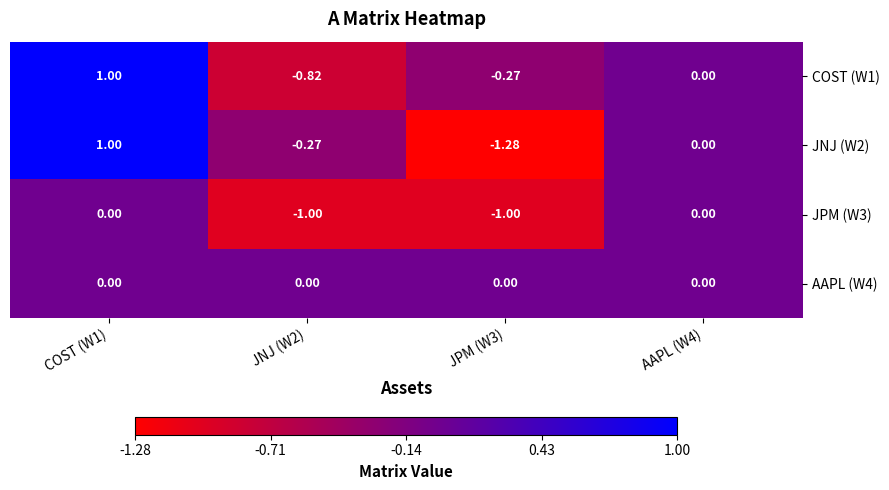

At which category is the sum across all series the highest?

COST (W1)